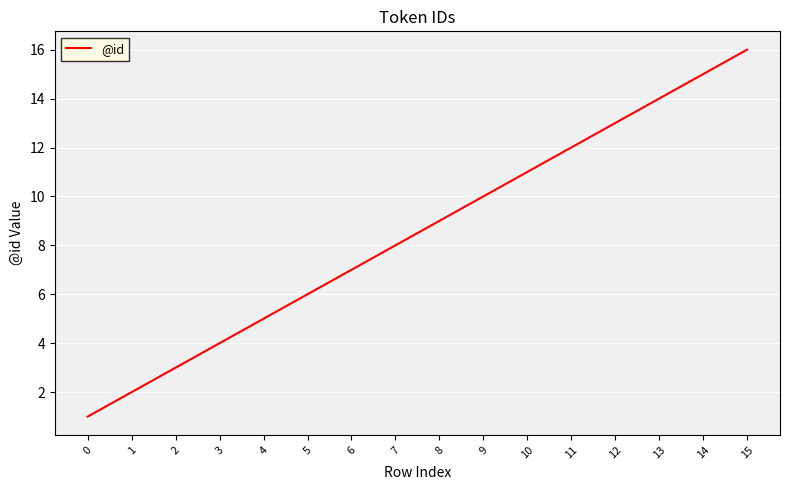

What is the change in value from 2 to 7?

+5